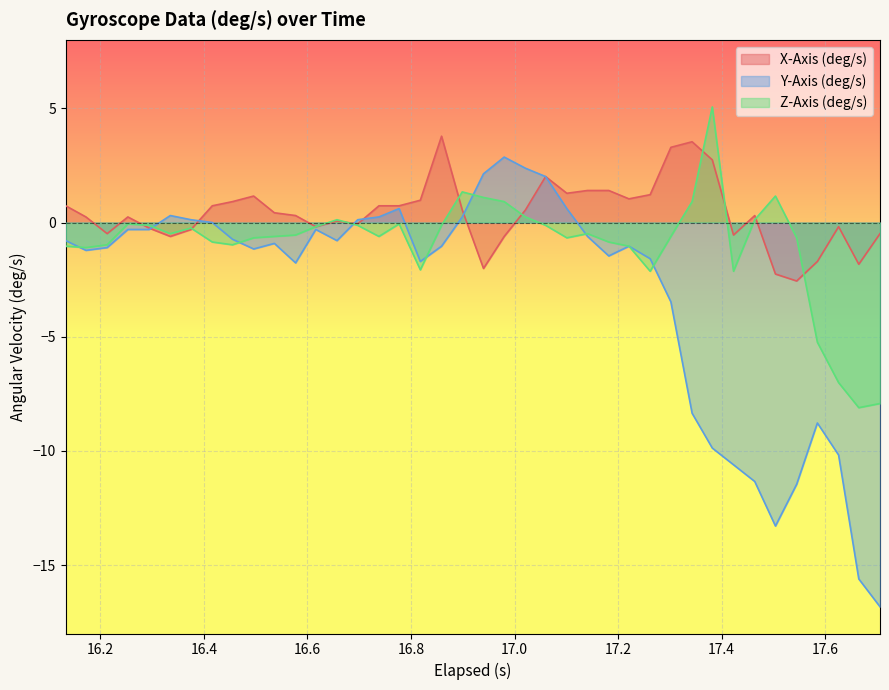

What is the minimum value shown in the chart?

-16.8